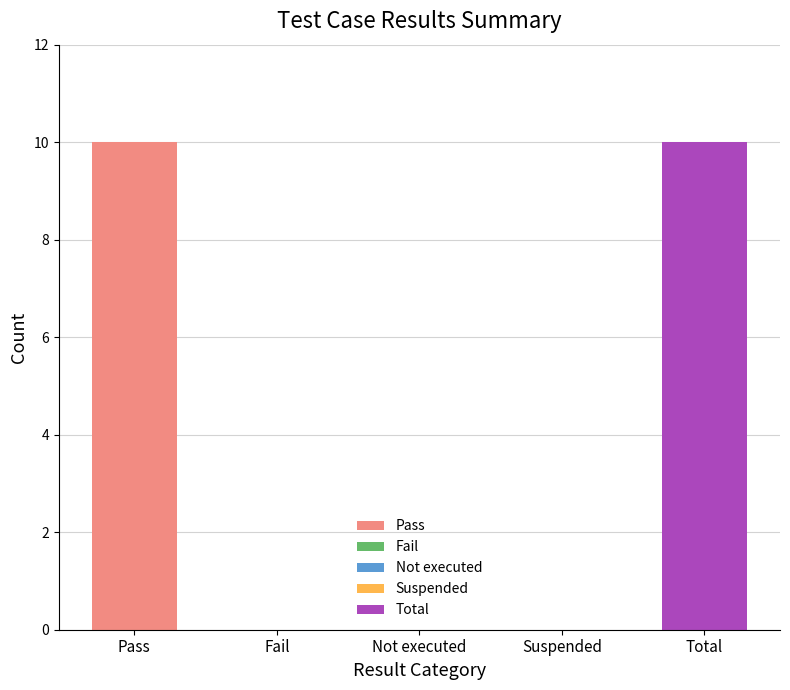

Which has a higher value, Not executed or Suspended?

Not executed